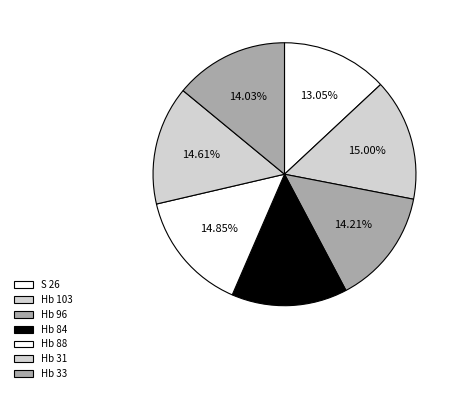

Which slice is the largest?

Hb 103